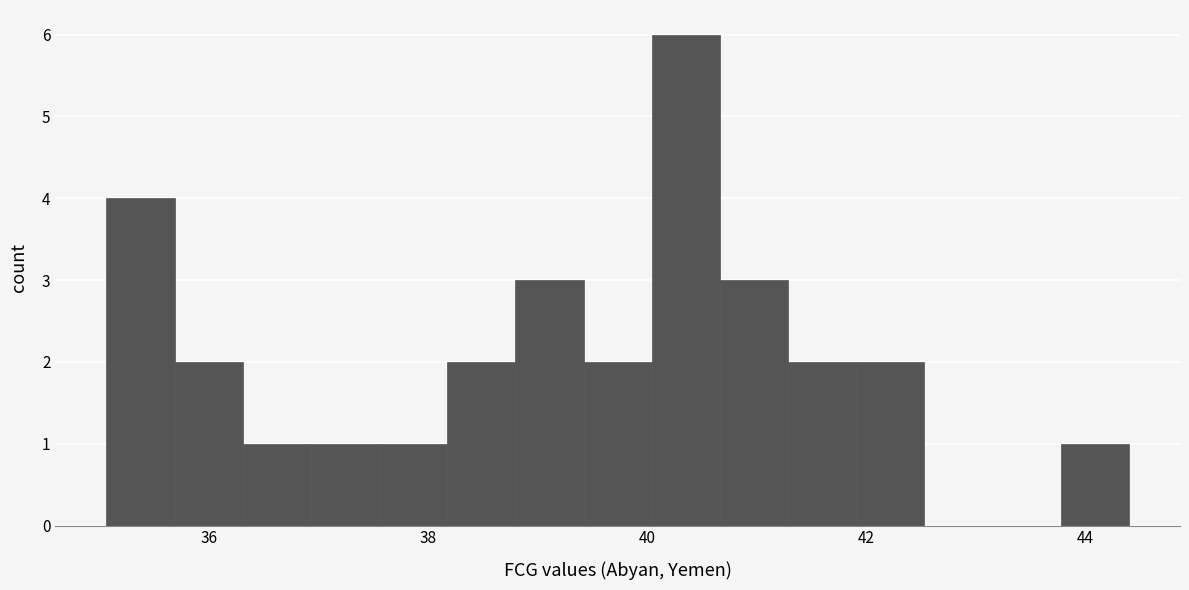

Around what value on the x-axis is the tallest bar? Give the approximate position of its centre, as read against the axis.

40.4